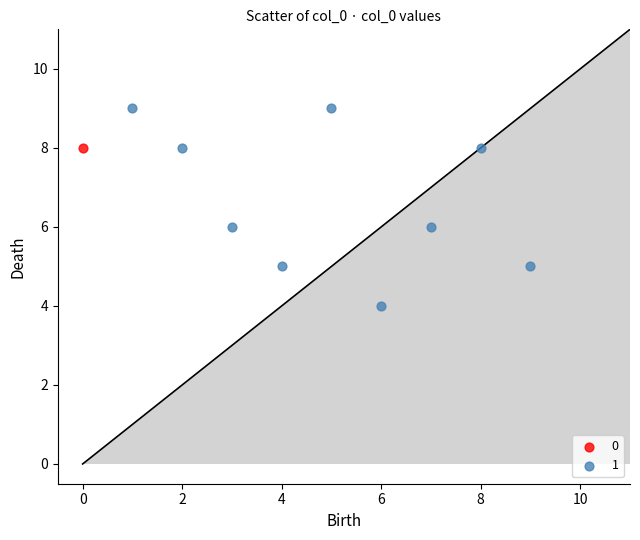

Which series reaches the minimum Y coordinate?

1